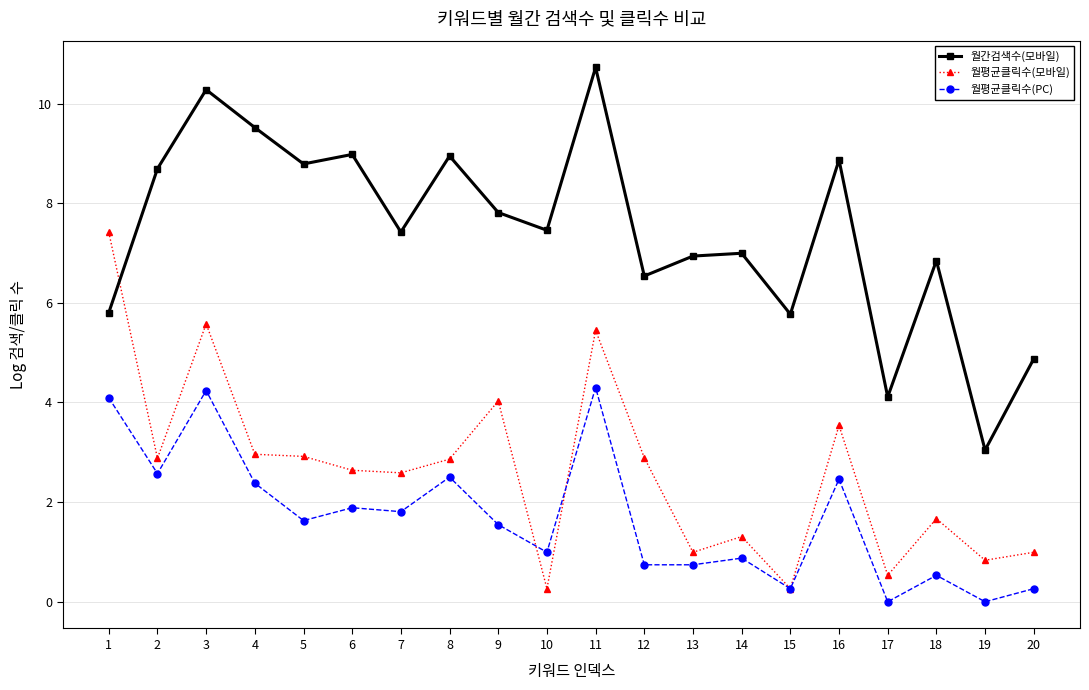

Where is the first local maximum for 월간검색수(모바일)?

3